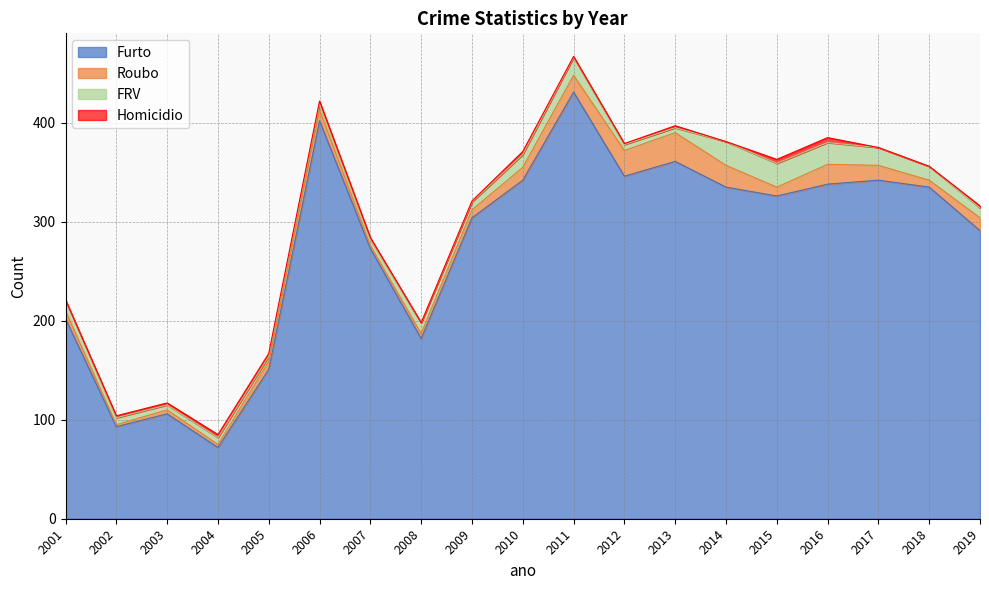

What is the difference between the maximum and second lowest values in the Roubo series?

26